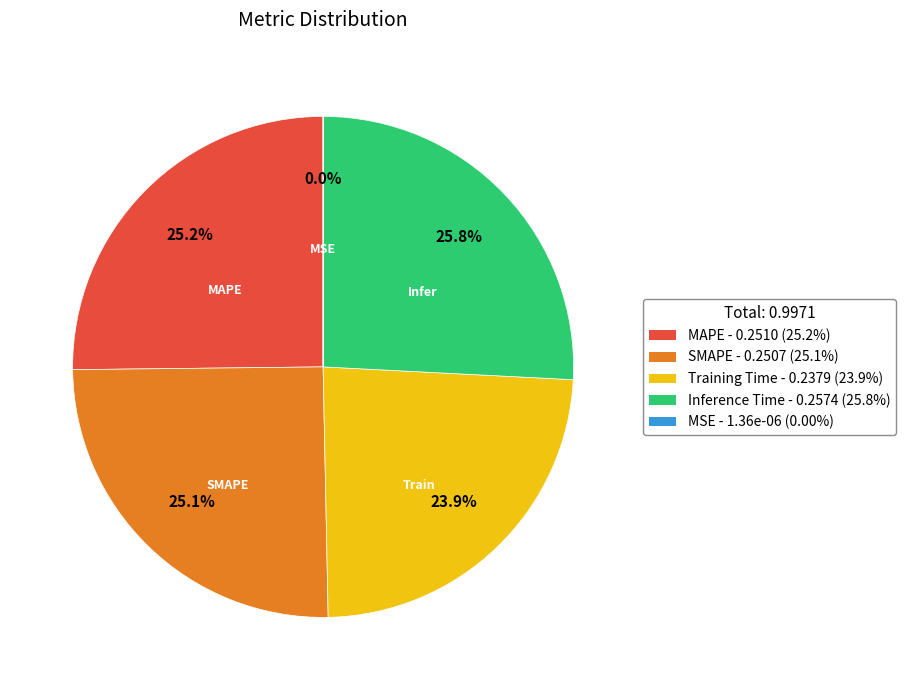

What is the largest slice in the pie chart?

Inference Time